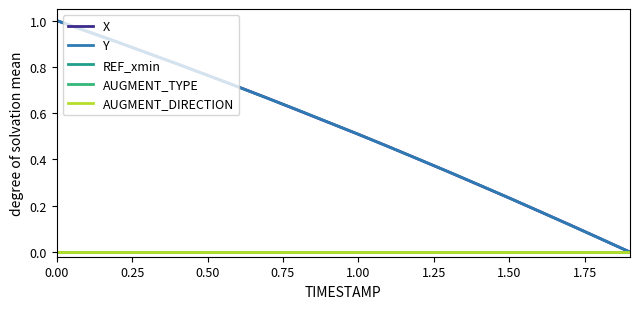

What is the average value of the X series?

0.5